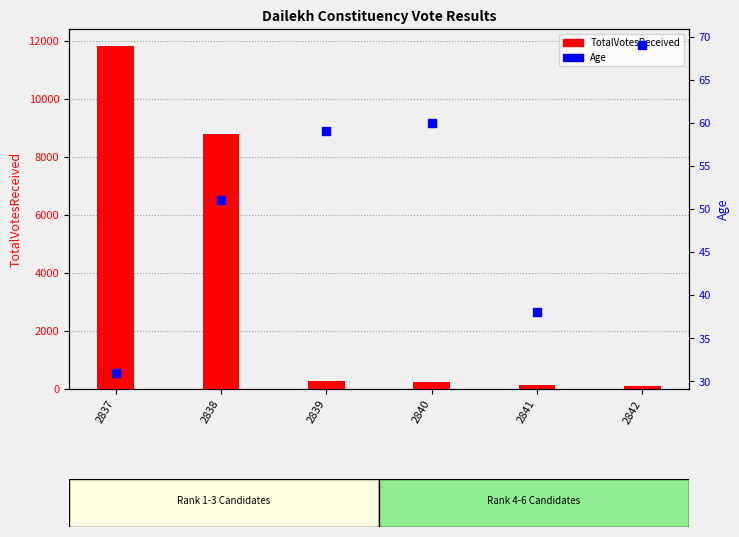

Is the value of TotalVotesReceived at 2842 greater than the value of Age at 2839?

Yes